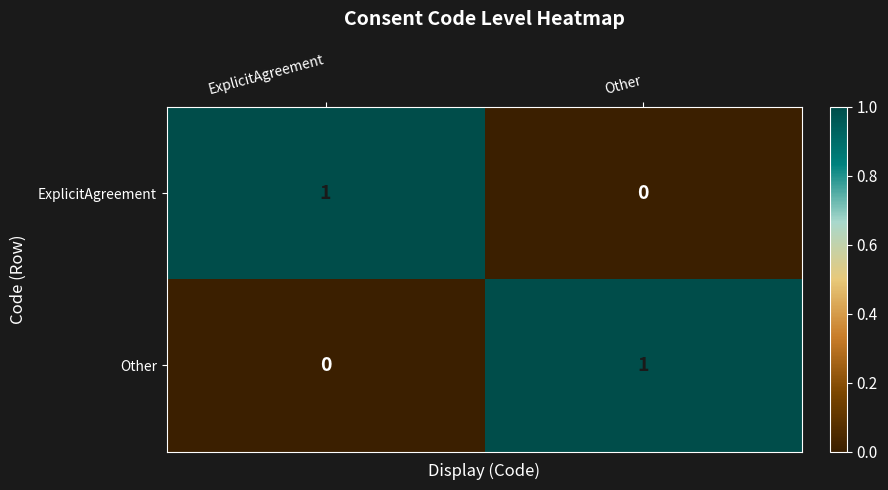

Reading right to left, transcribe all the data shown in this chart.

ExplicitAgreement: 0	1
Other: 1	0